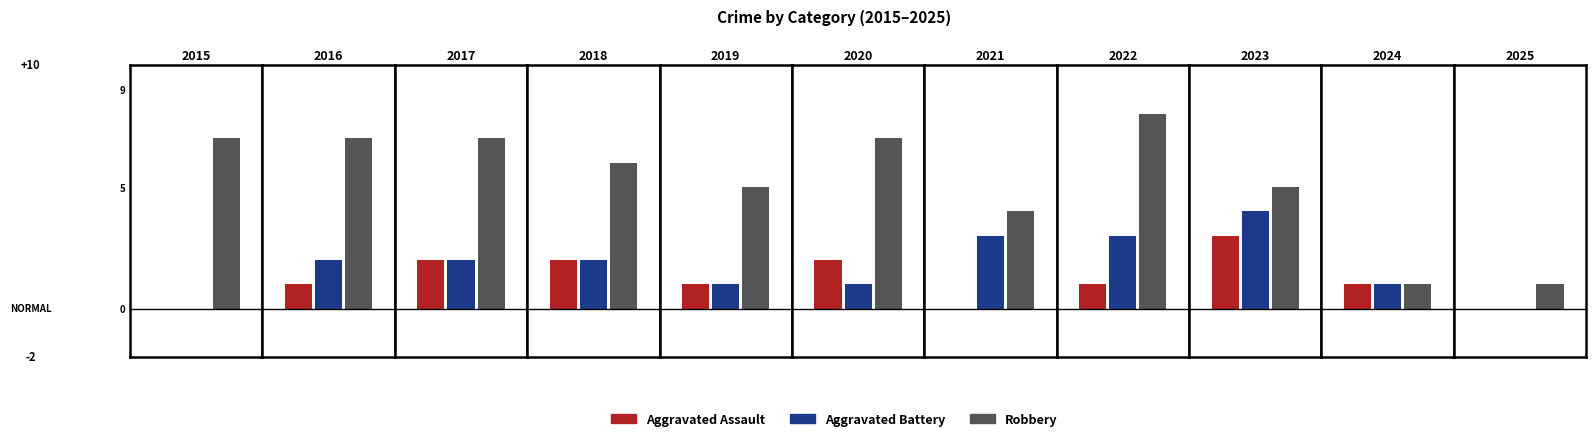

True or false: Aggravated Assault has a value of -1 at 2015.

False